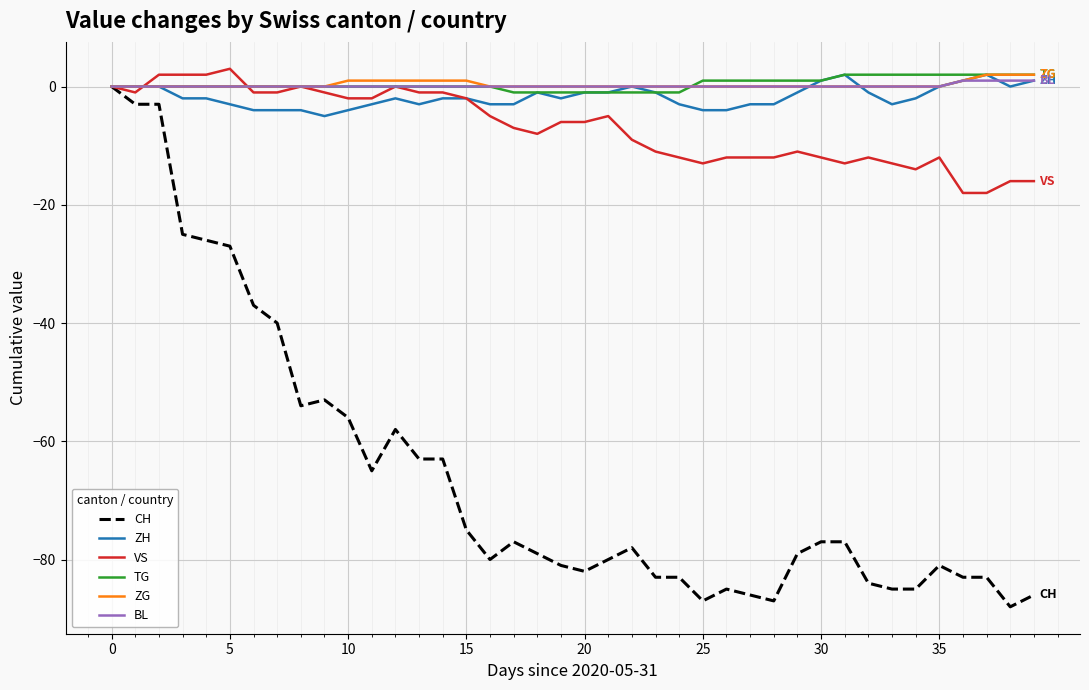

Which series has the largest range (max minus min)?

CH